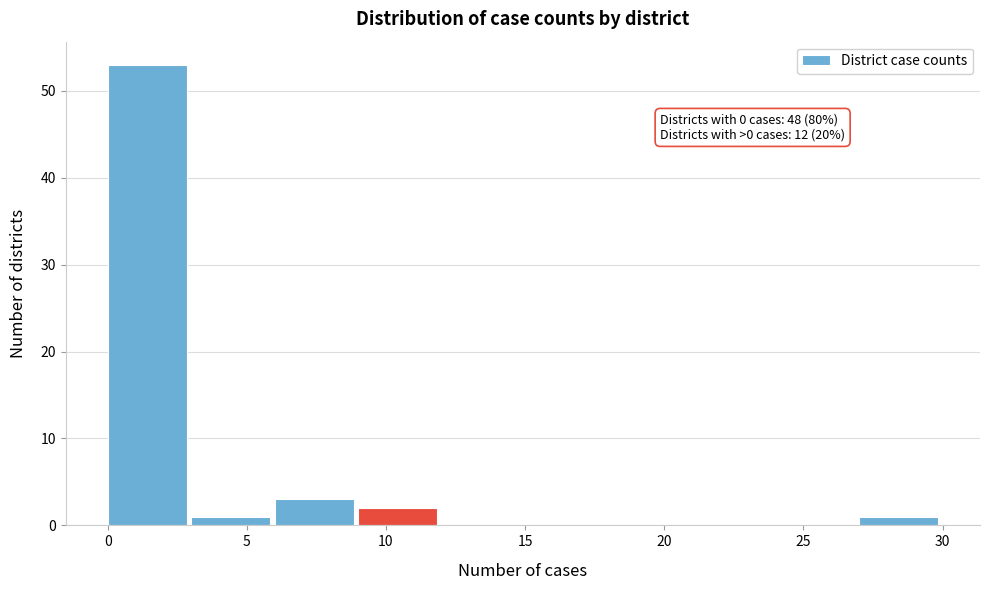

Which range on the x-axis has the tallest bar?

0 to 3